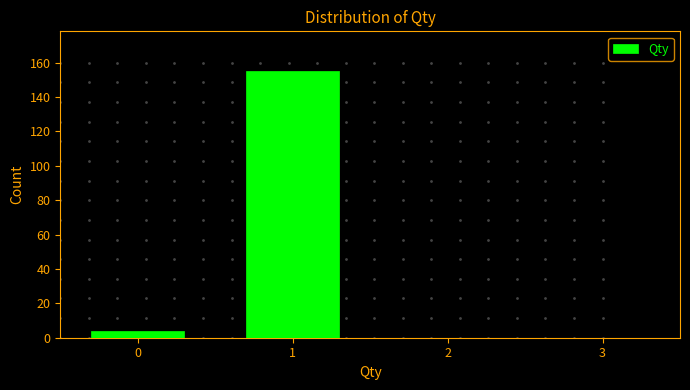

Reading right to left, what are all the values shown in this chart?

3=0	2=0	1=155	0=4